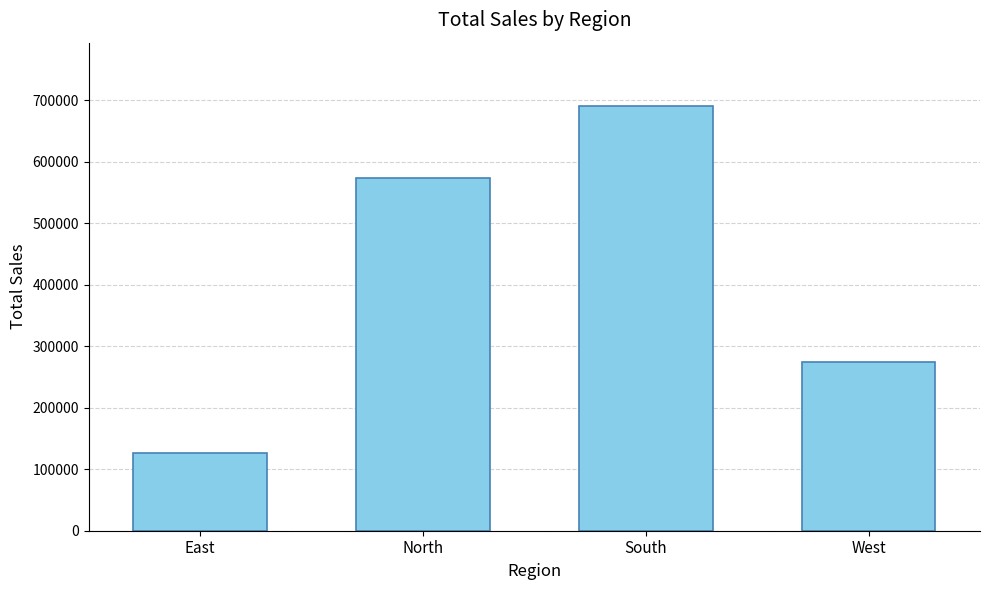

Which label corresponds to the smallest value in the chart?

East